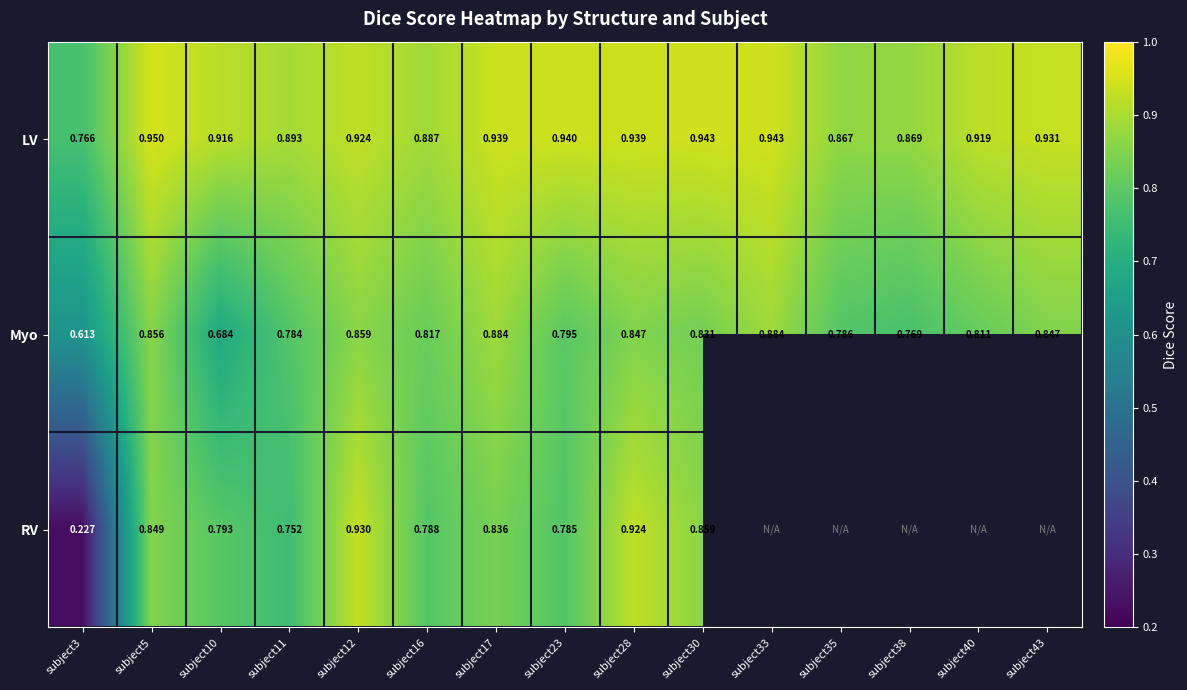

What is the total value across all series at subject3?

1.6